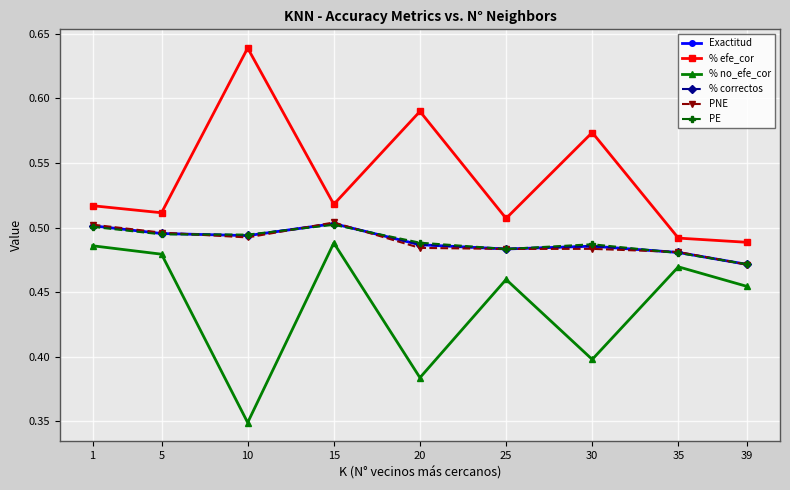

How many lines are shown in the chart?

6